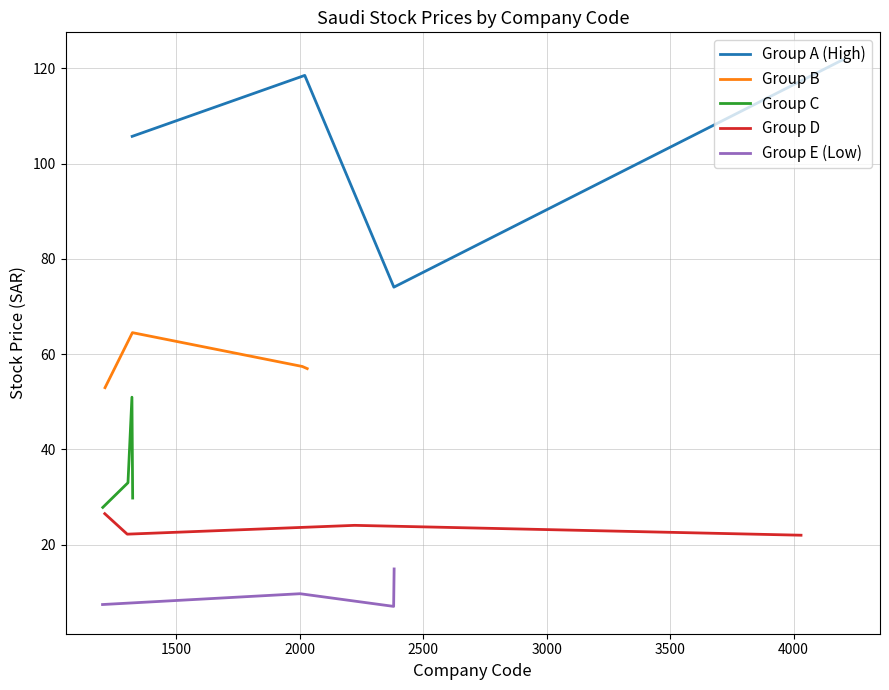

In Group A (High), how many points are lower than both neighbors (excluding endpoints)?

1